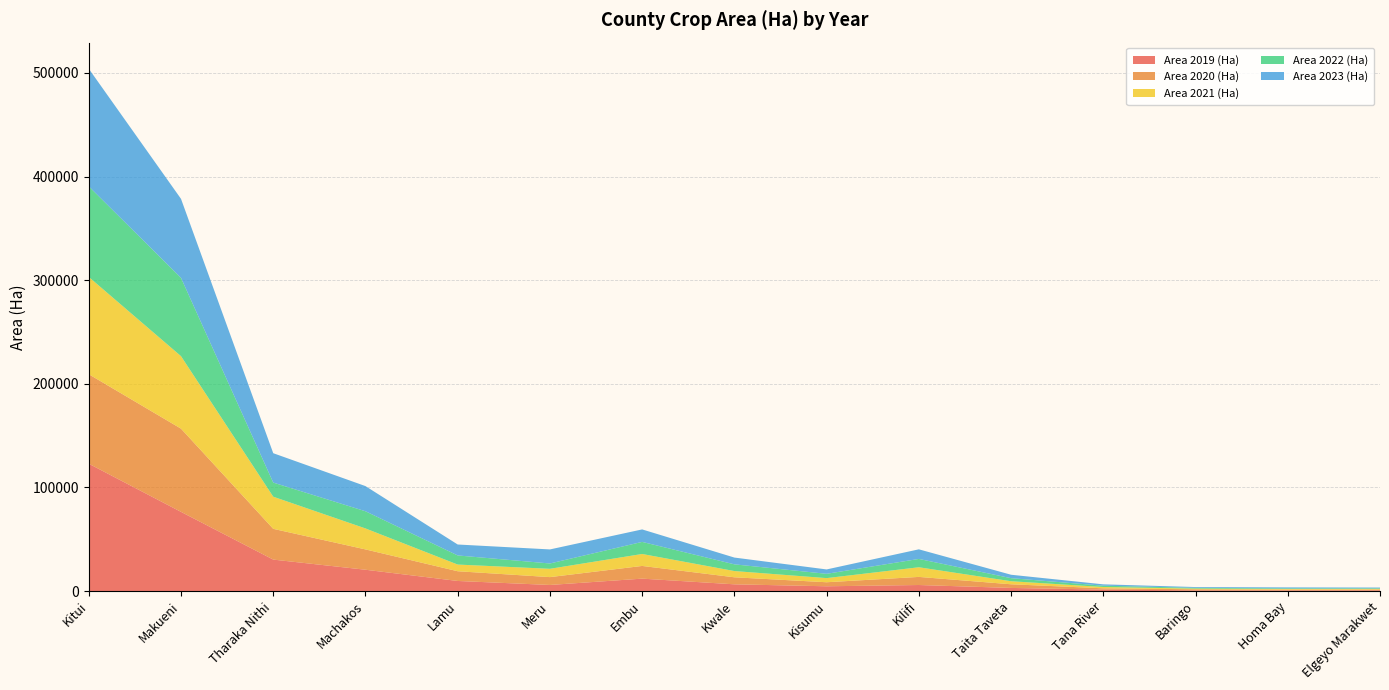

Reading left to right, list all the values displayed in this chart.

Area 2019 (Ha): 122902	76436	30385	20597	9760	5907	12008	6525	4632	5857	3037	1453	684	667	743
Area 2020 (Ha): 86323	80286	29677	19612	9383	7570	12248	6777	3890	7819	3527	1220	1055	738	743
Area 2021 (Ha): 93851	69955	31009	20245	6450	8017	11537	6028	3990	9307	2942	1260	659	603	644
Area 2022 (Ha): 87448	75559	13630	16571	8796	5138	11667	6472	4155	8046	2954	1268	739	612	581
Area 2023 (Ha): 113479	76212	28340	24280	10555	13561	12042	6539	4220	9260	3305	1300	751	936	703